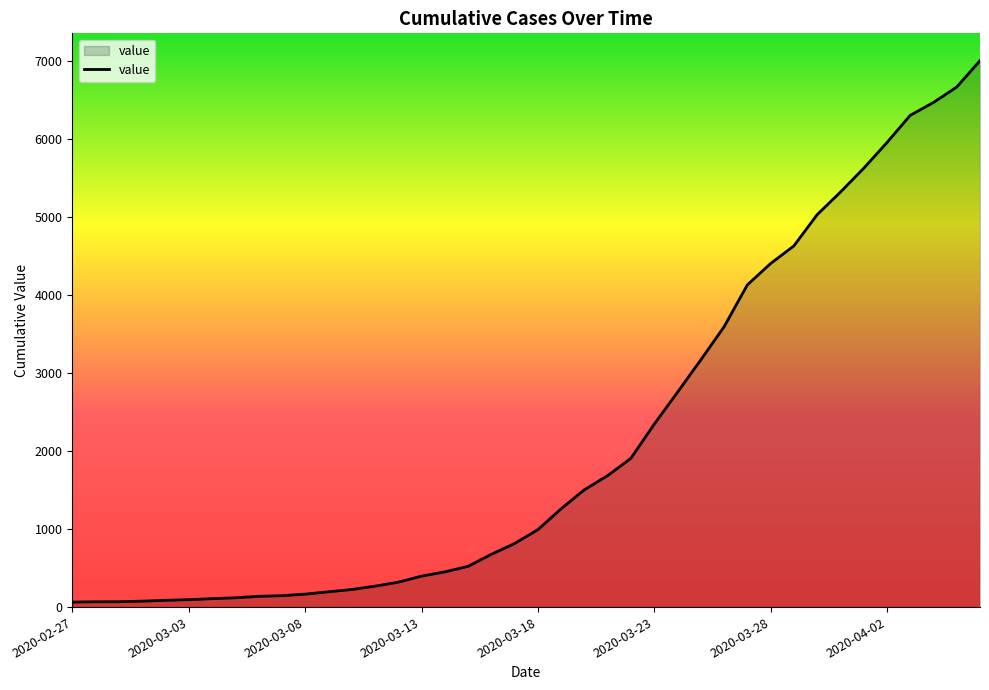

What is the greatest value displayed?

7002